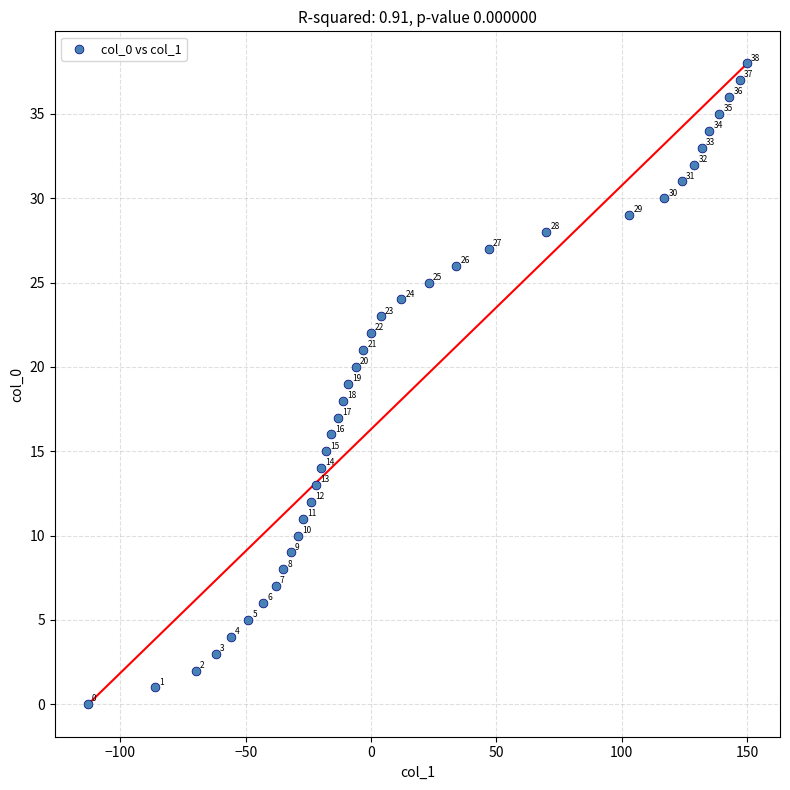

What Y value in the scatter plot is closest to 19?

19